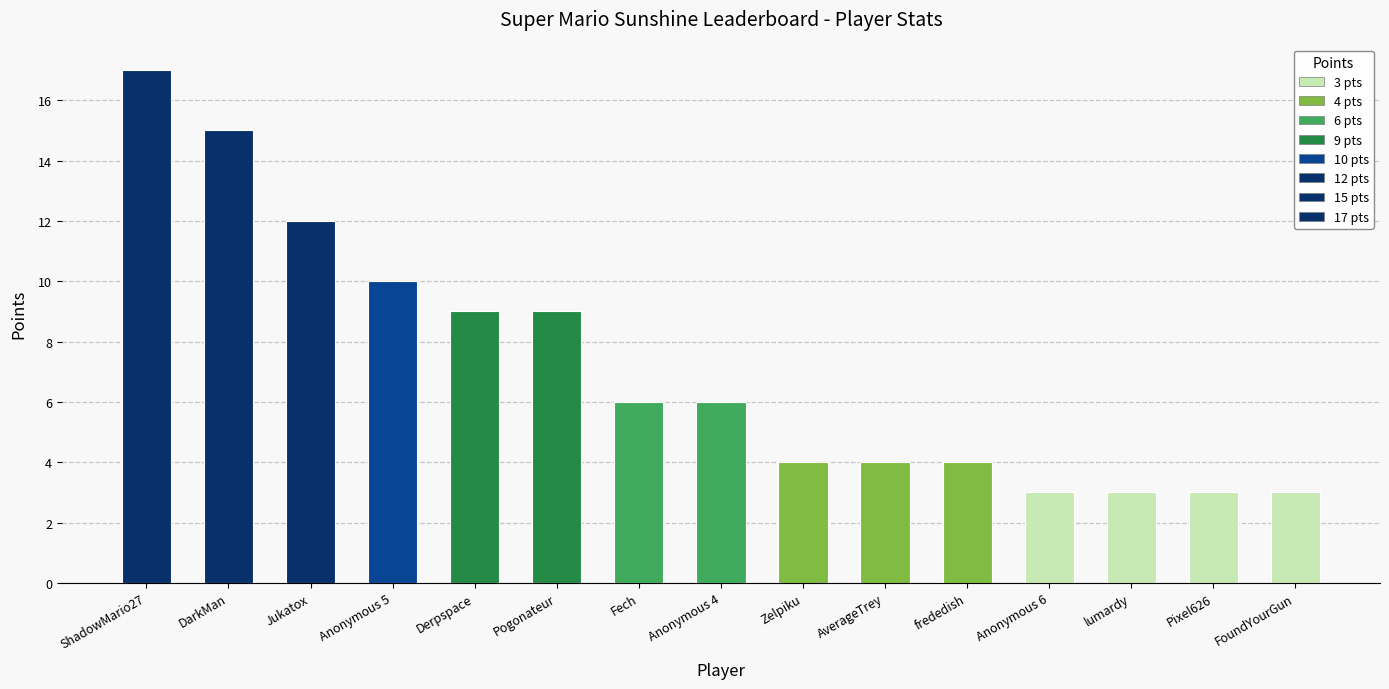

What is the difference between the maximum and minimum values?

14